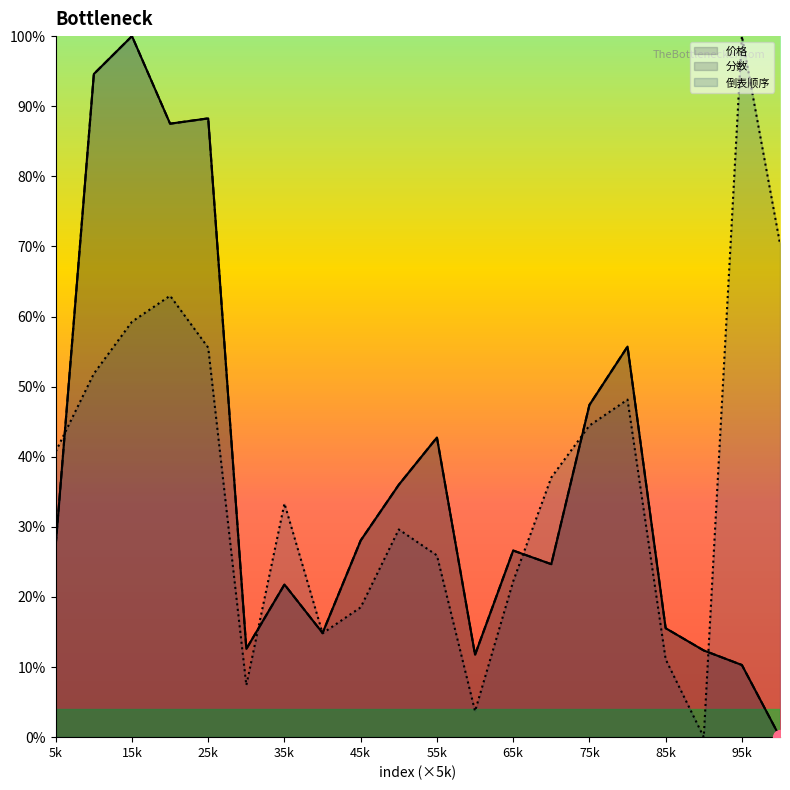

Is it true that 倒表顺序 equals 44.4 at 75k?

True